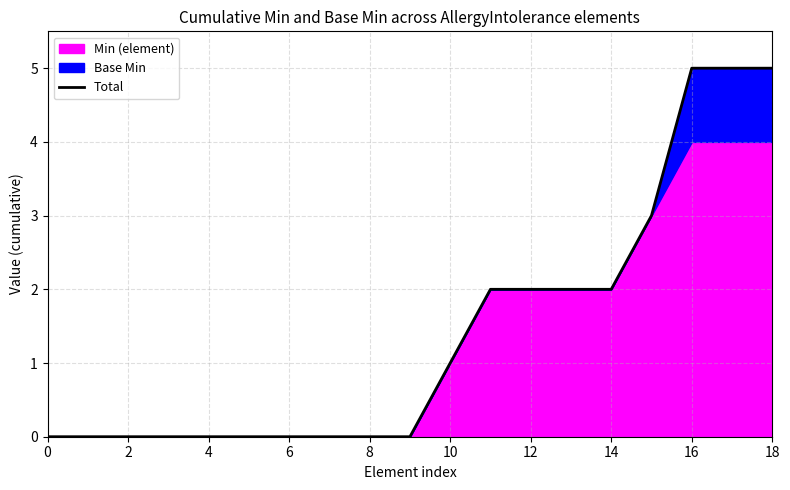

The value of Total at 2 is 0. True or false?

True